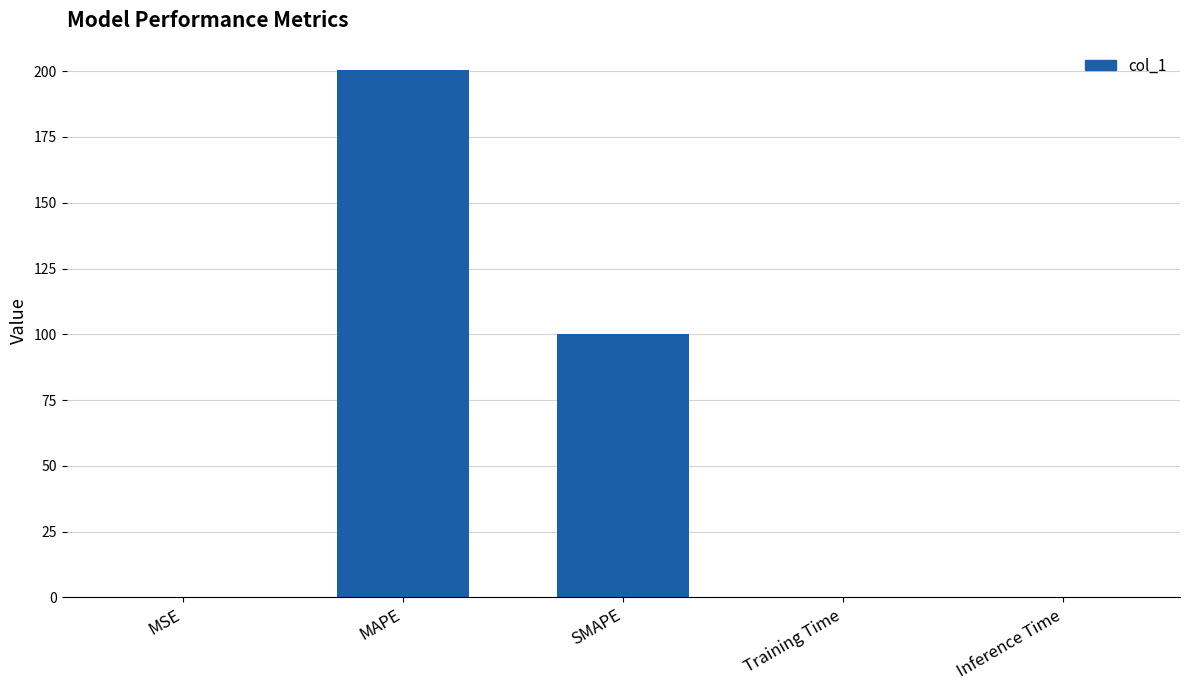

True or false: the data shows 100.1 at SMAPE.

True